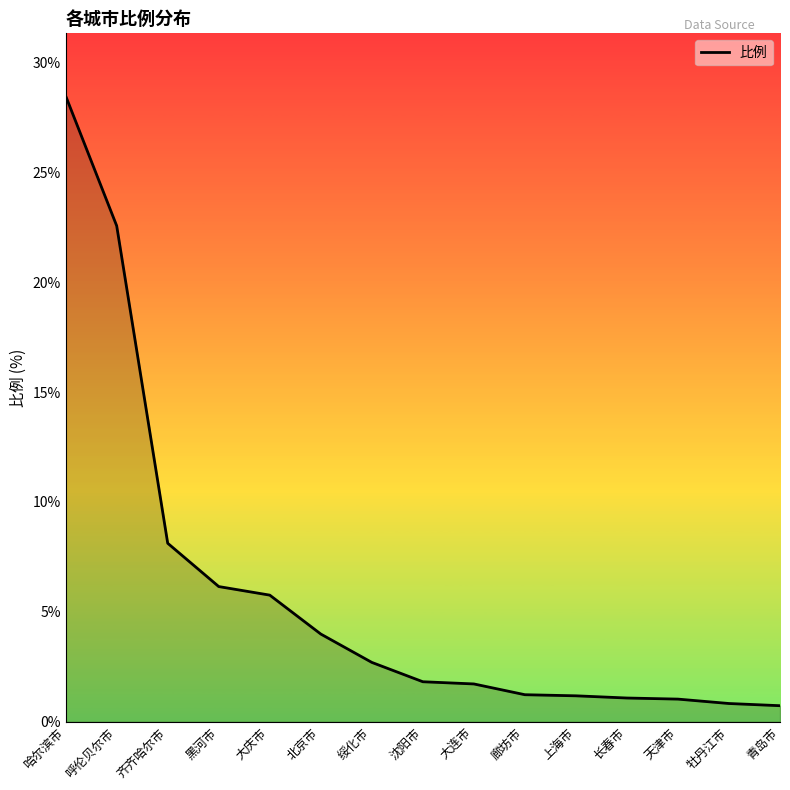

The value at 北京市 is 6.9. True or false?

False